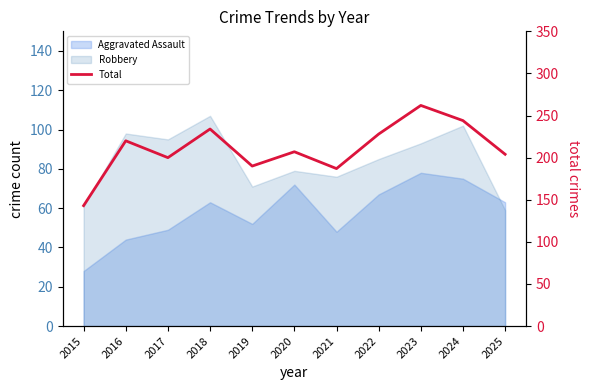

What is the difference between the second highest and minimum values?

101